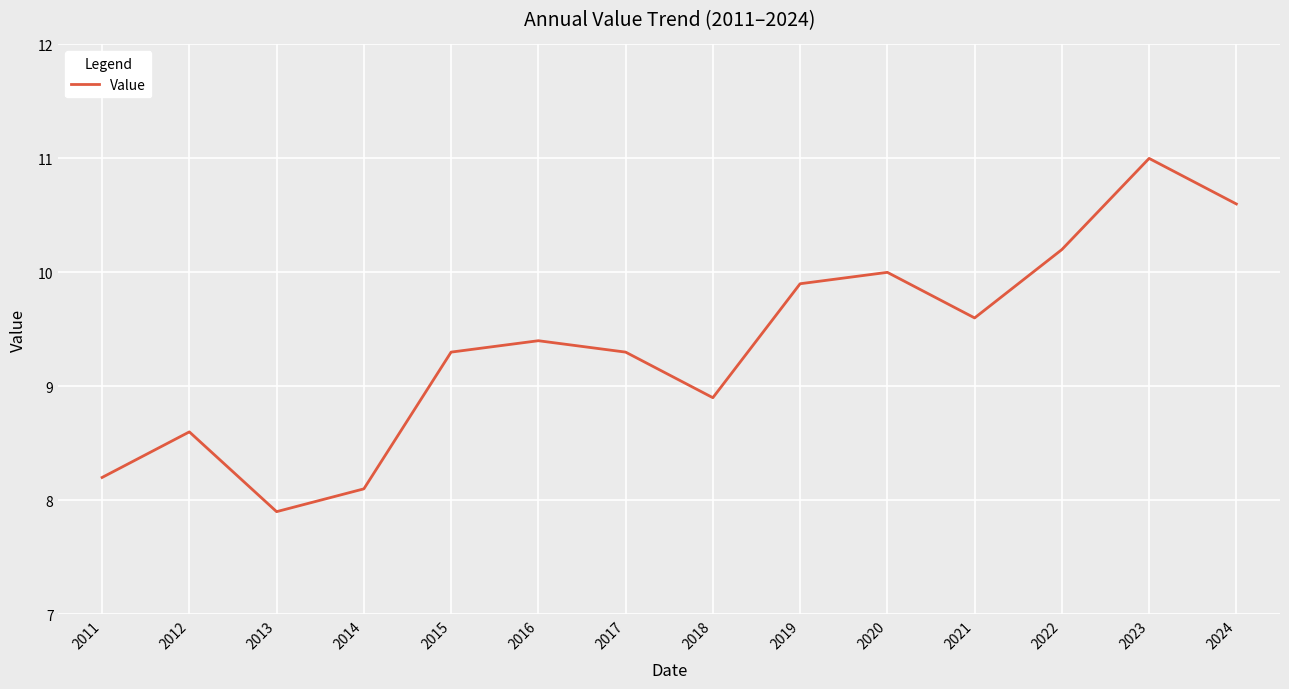

The value at 2020 is 17.5. True or false?

False